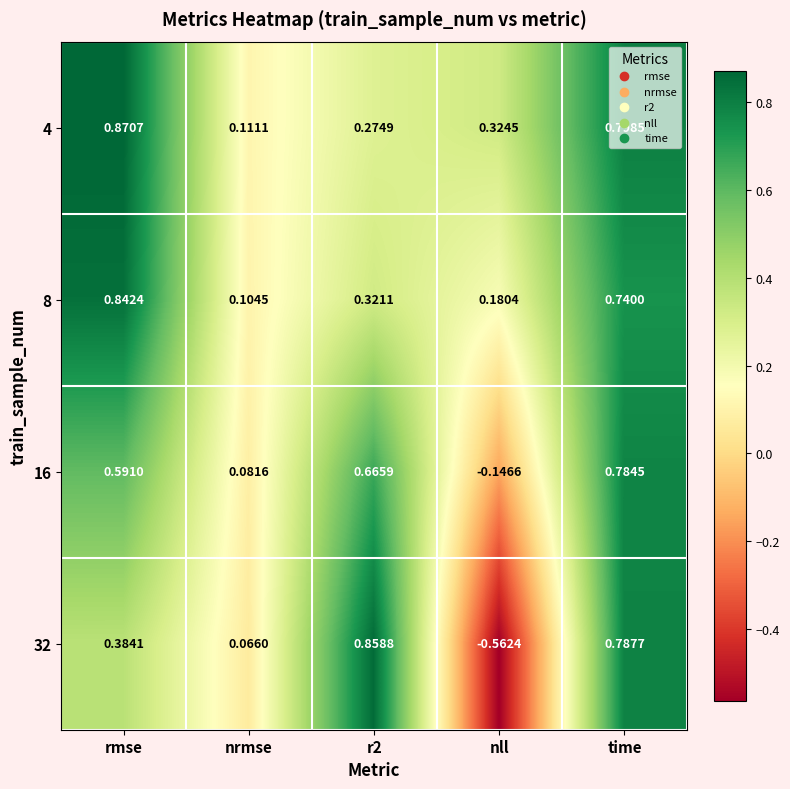

At which category does the chart reach its peak across all series?

rmse